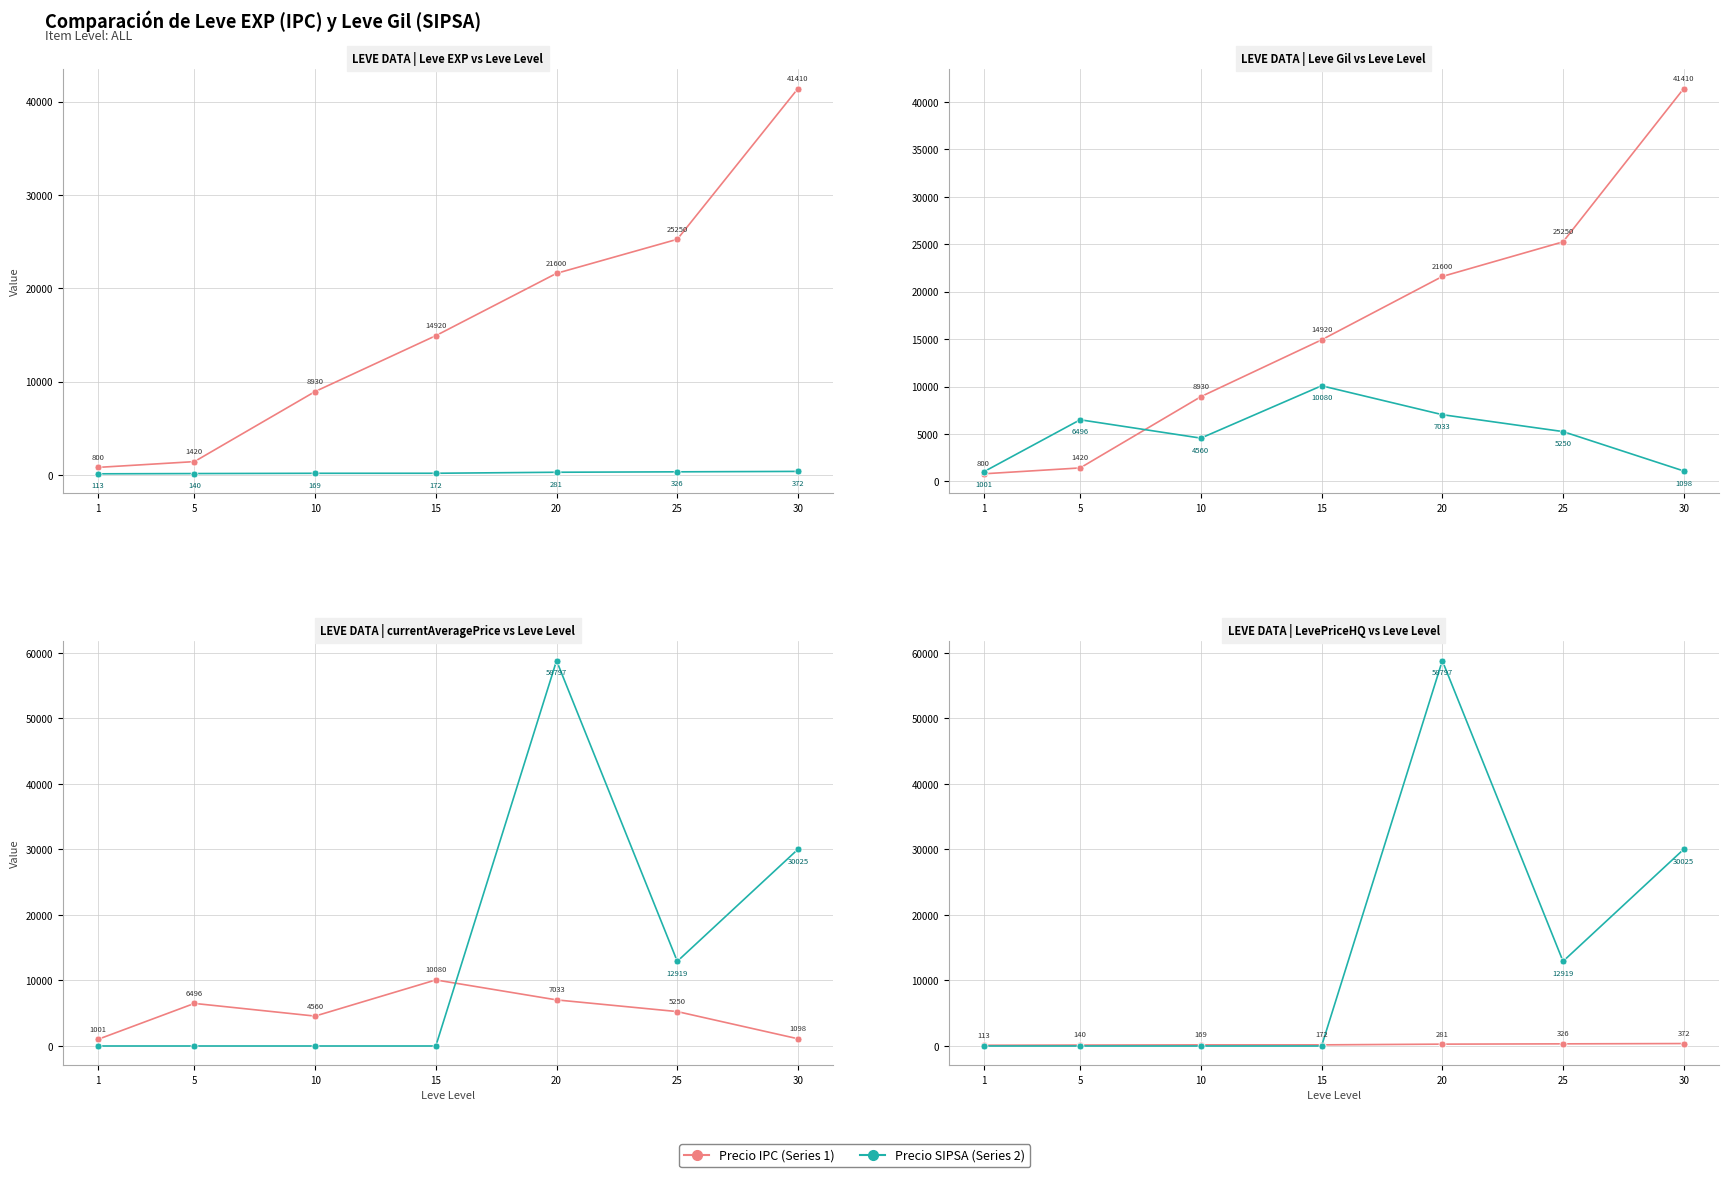

List the labels in order of currentAveragePrice value, smallest first.

1, 30, 10, 25, 5, 20, 15